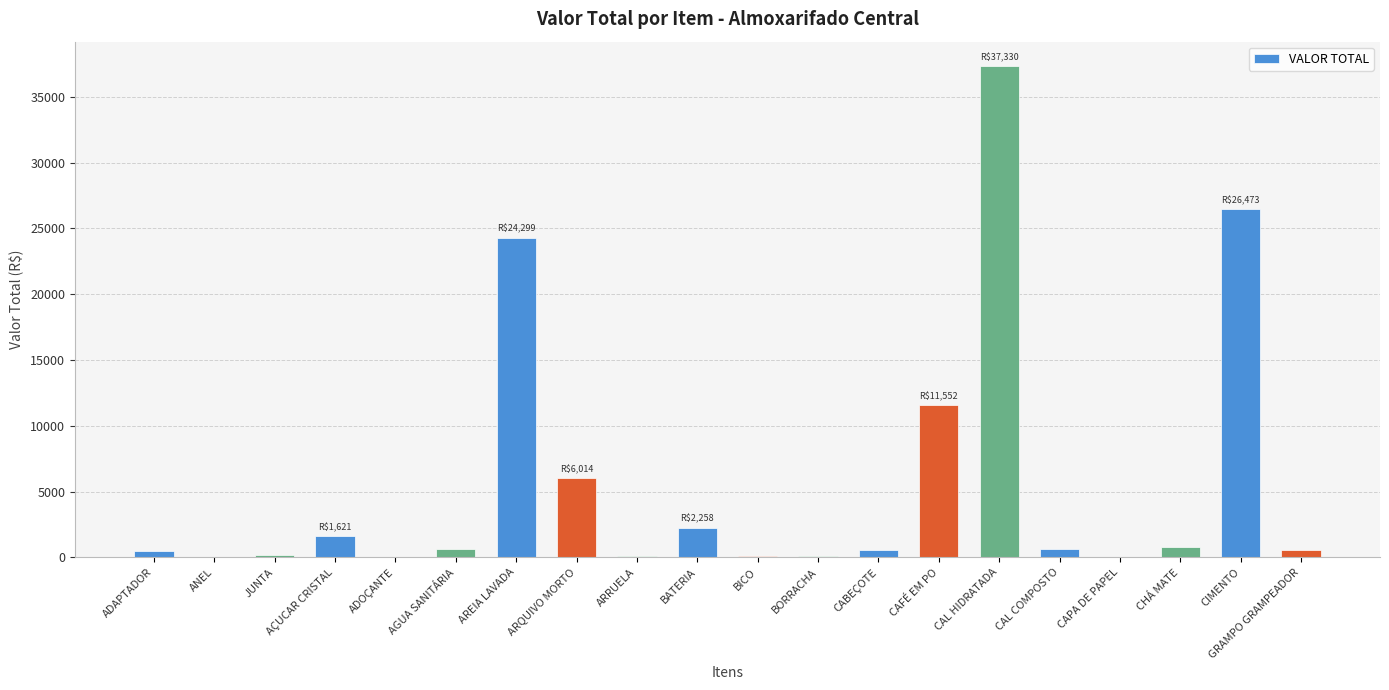

What is the average value?

5687.7